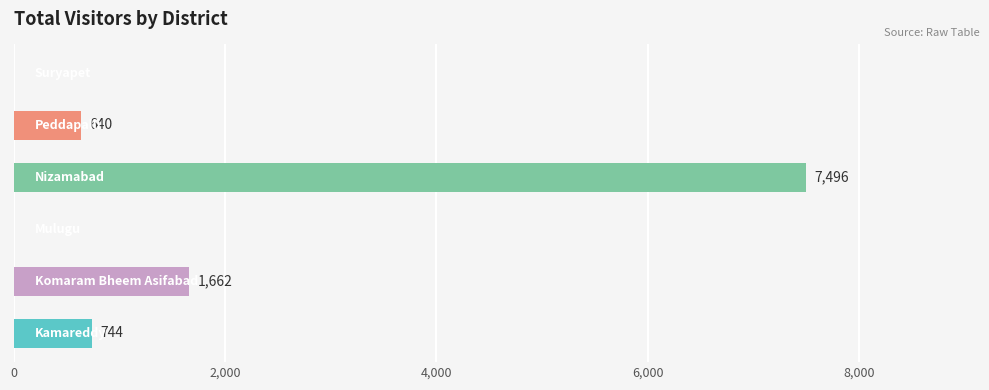

What is the sum of all values?

10542